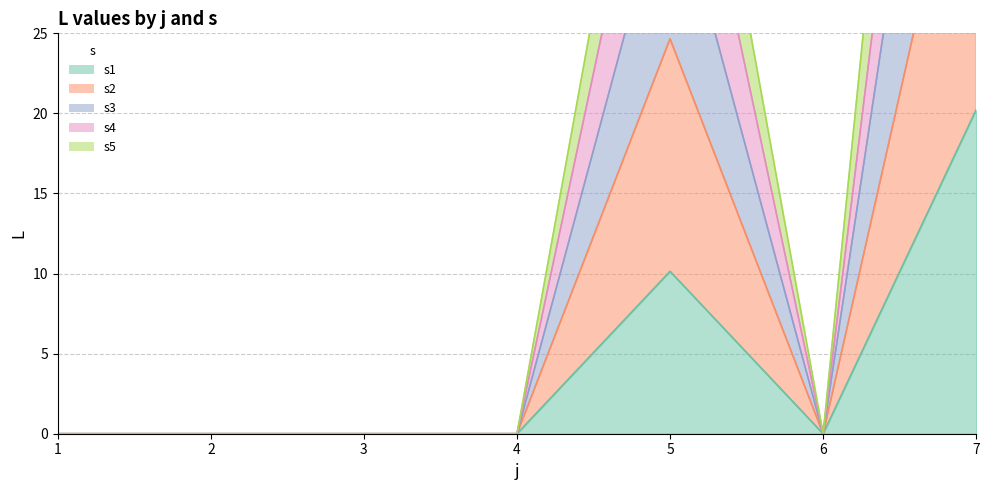

The value of s1 at 3 is 13.3. True or false?

False